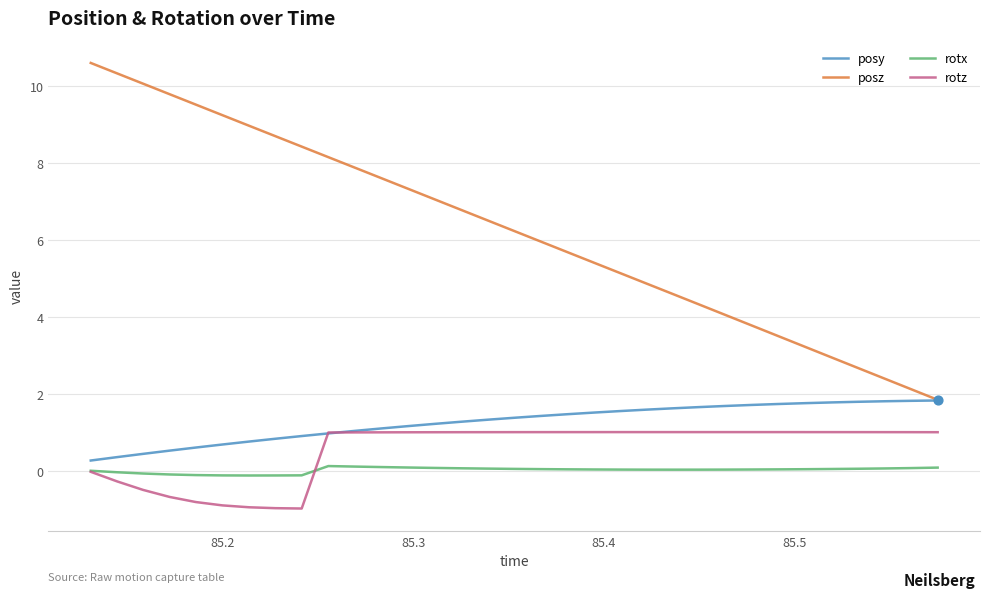

Which series has the largest total across all categories?

posz